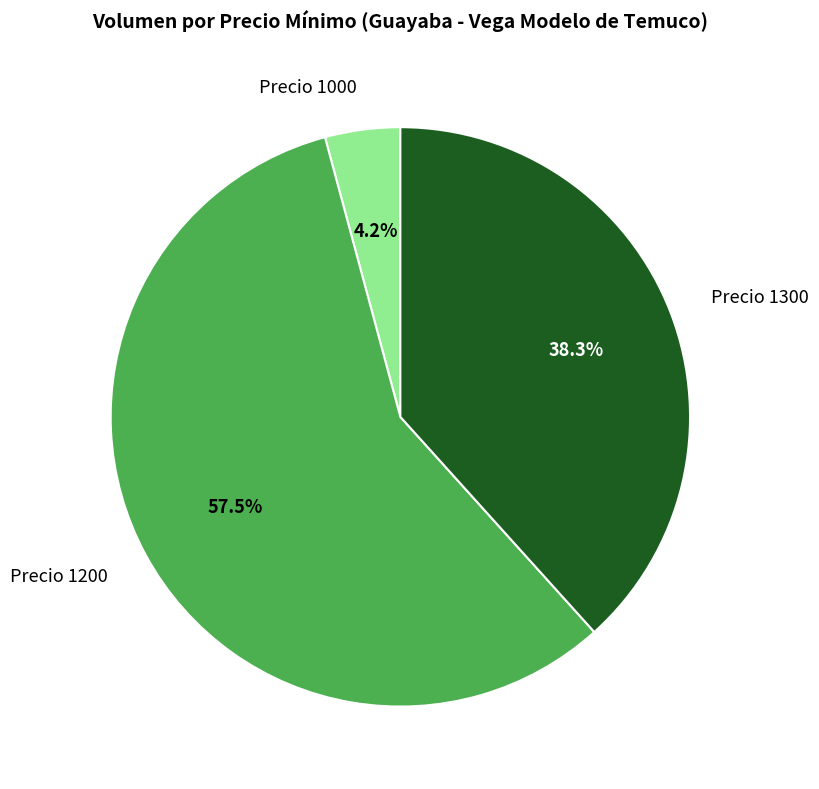

Is there any slice that represents more than half of the pie?

Yes